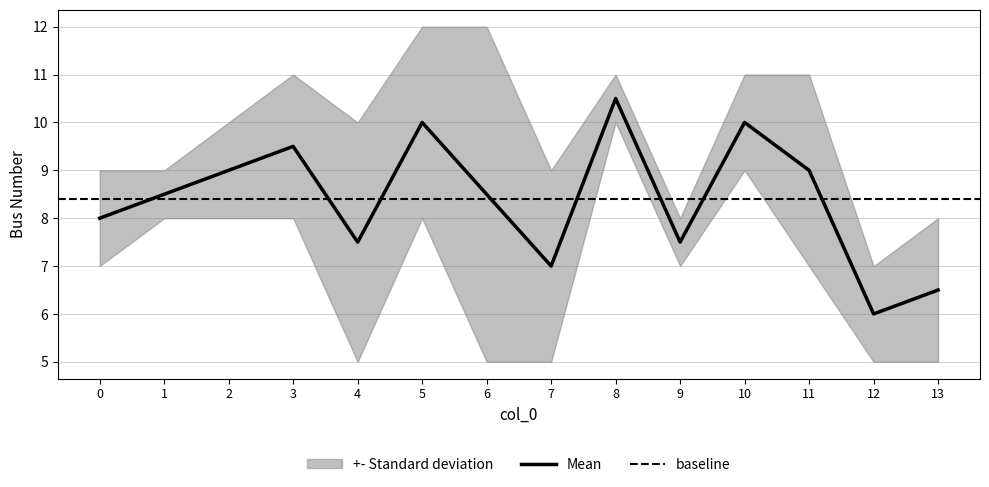

The Mean series shows 8.5 at 6. True or false?

True